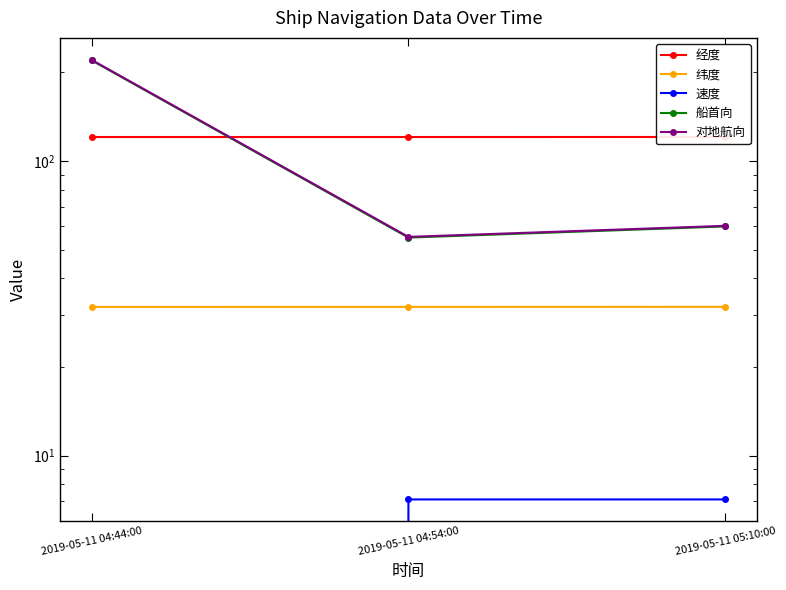

Which series has the largest total across all categories?

经度